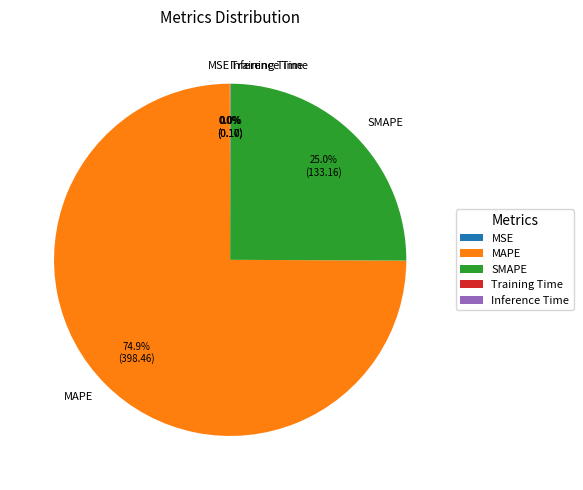

True or false: MAPE accounts for 75% of the total.

True